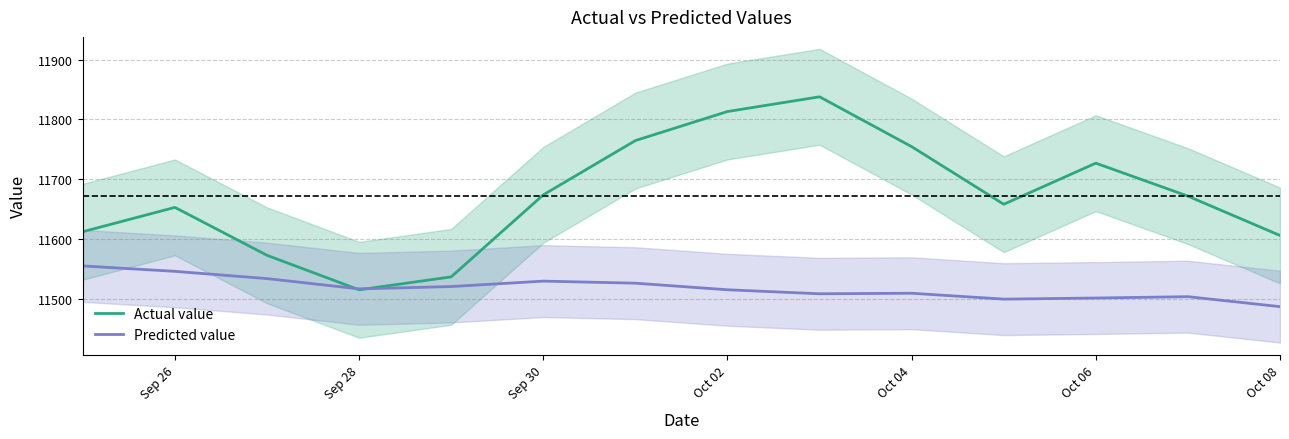

True or false: Actual value has a value of 5453.2 at Sep 26.

False